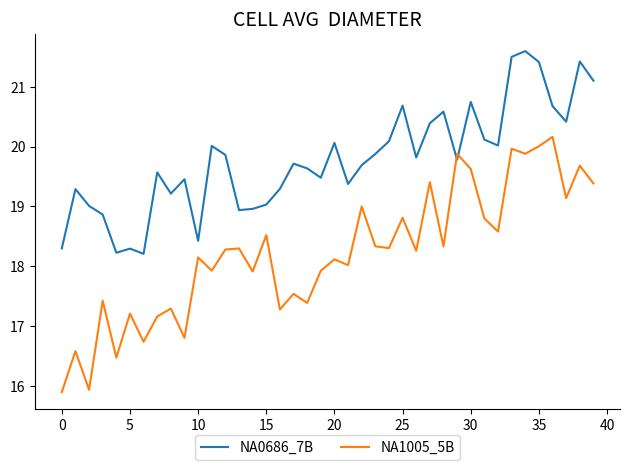

What is the maximum value for NA0686_7B?

21.6